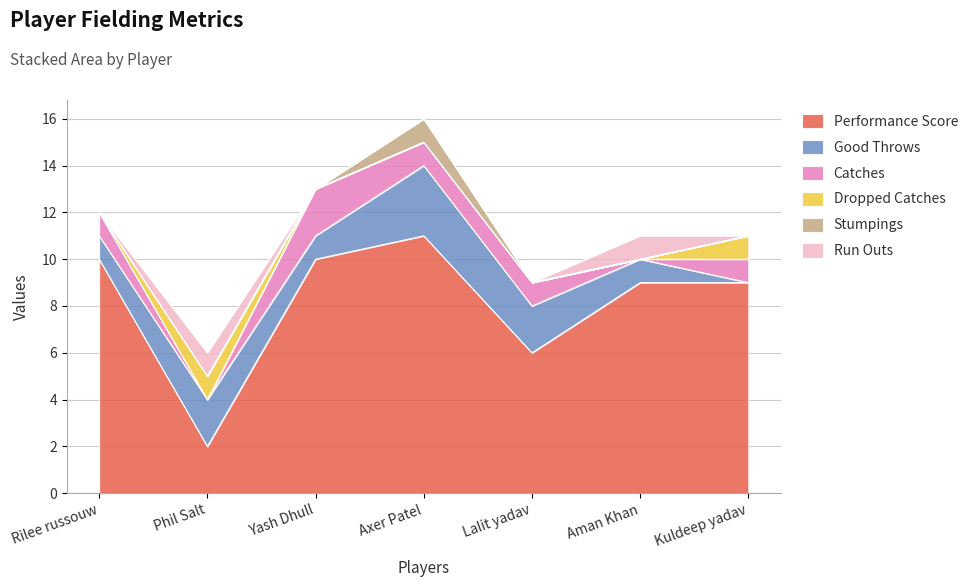

At which label does Performance Score reach its peak?

Axer Patel